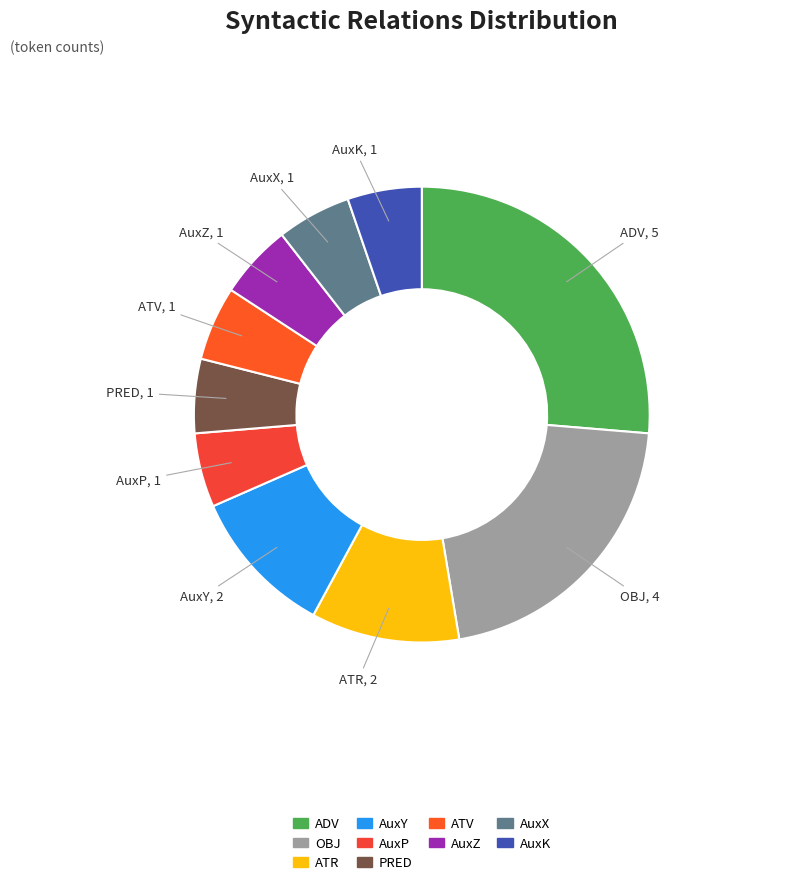

Does any single category account for the majority?

No